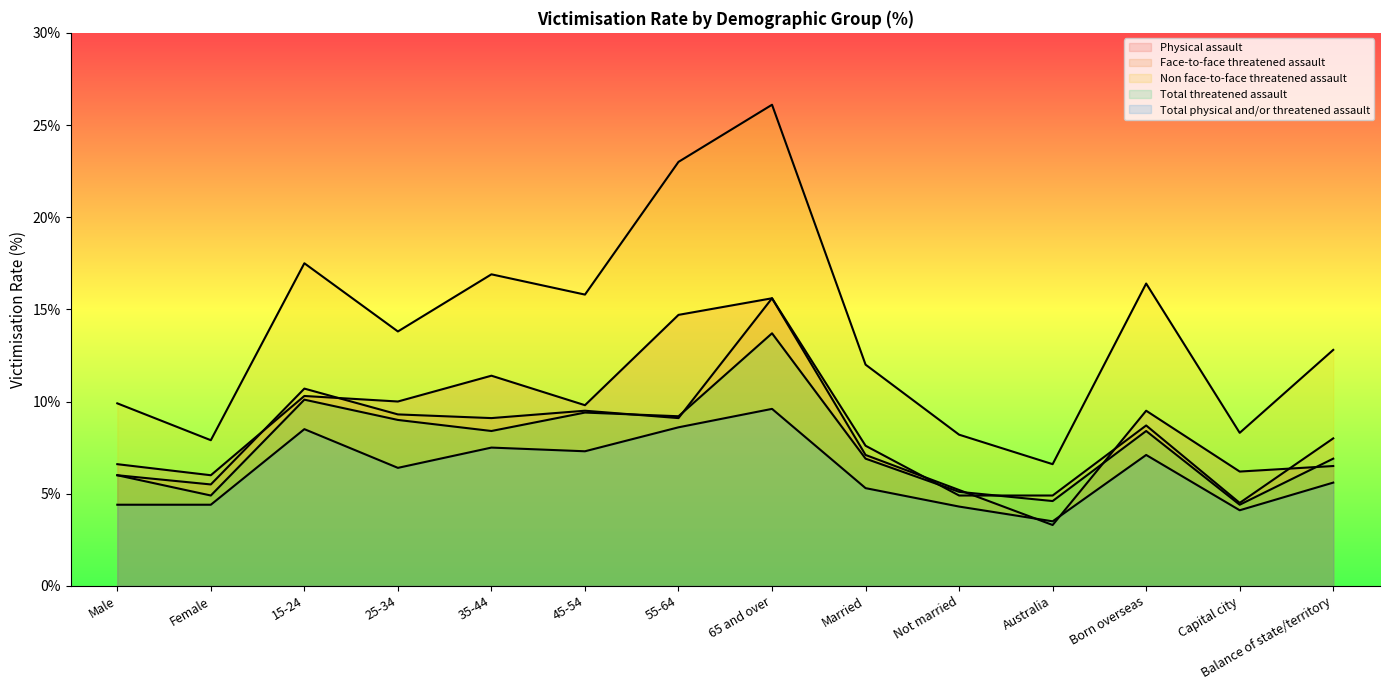

True or false: Physical assault and Non face-to-face threatened assault cross at least once.

False